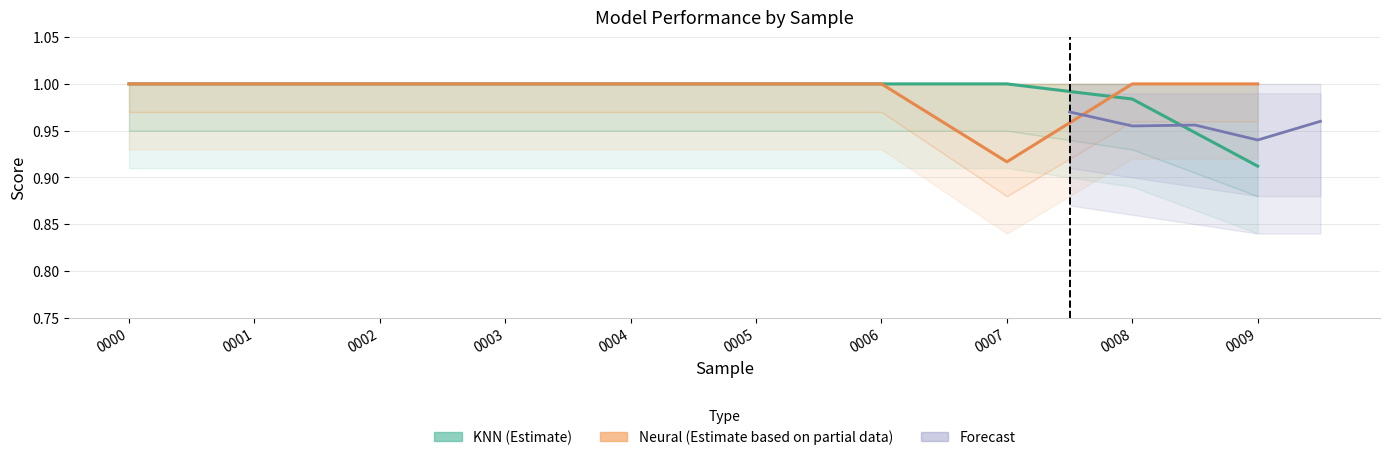

At how many categories does at least one series exceed 0?

10